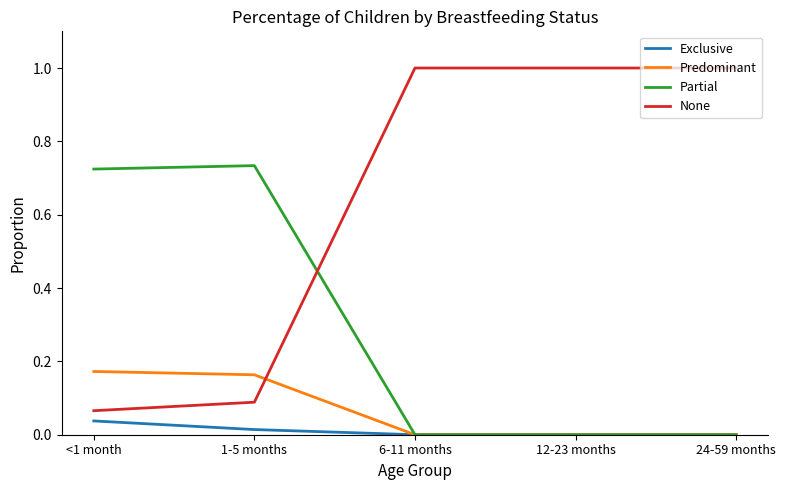

Rank the series by their maximum value, from lowest to highest.

Exclusive, Predominant, Partial, None